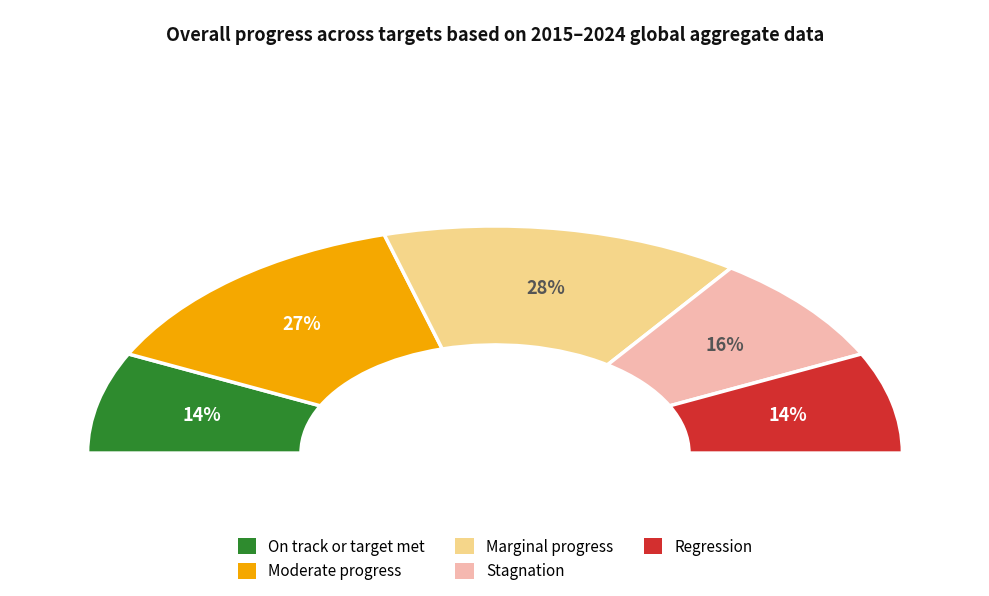

What percentage is NOT represented by 0?

84.0%